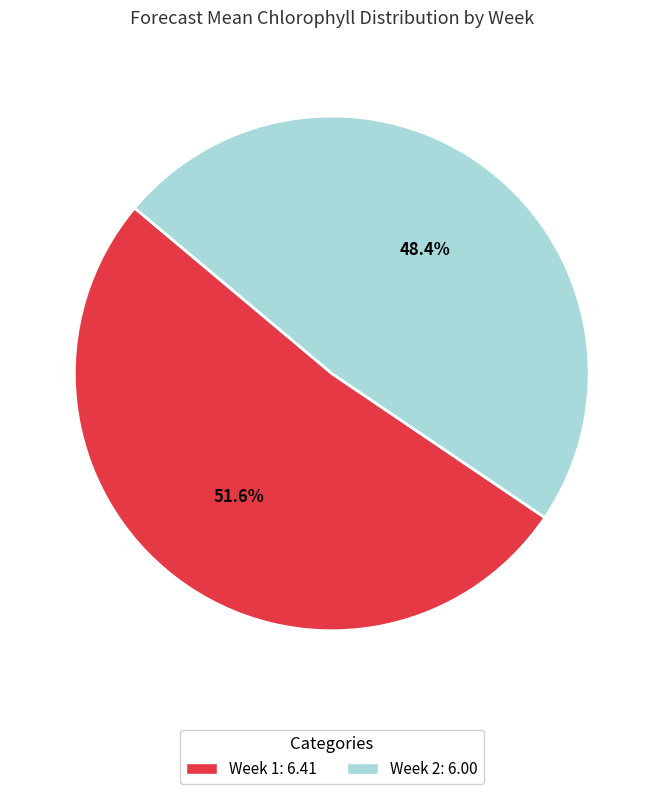

What is the ratio of the value at Week 2: 6.00 to the value at Week 1: 6.41?

0.9